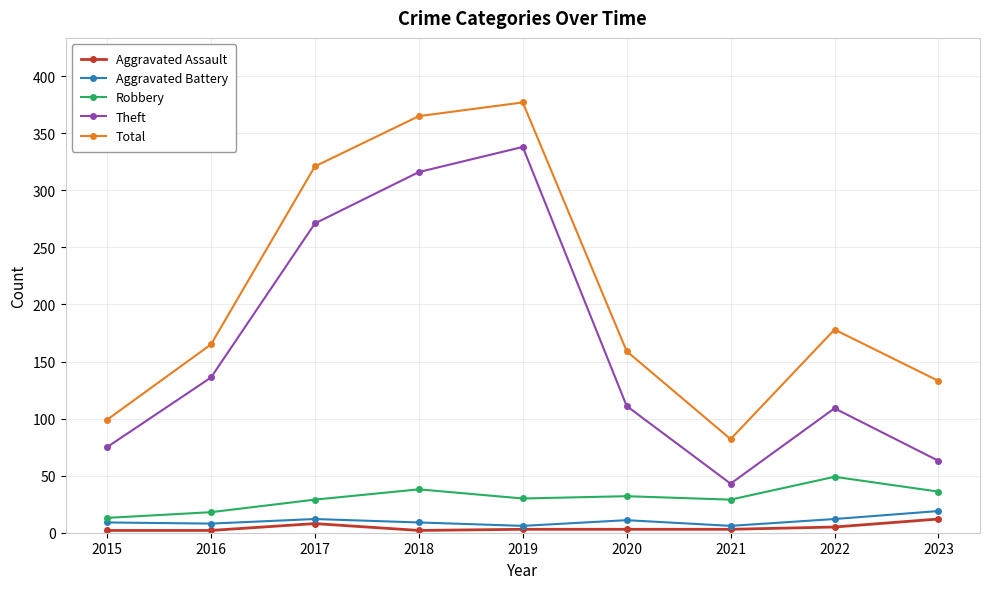

Between 2020 and 2022, which series saw the biggest shift?

Total